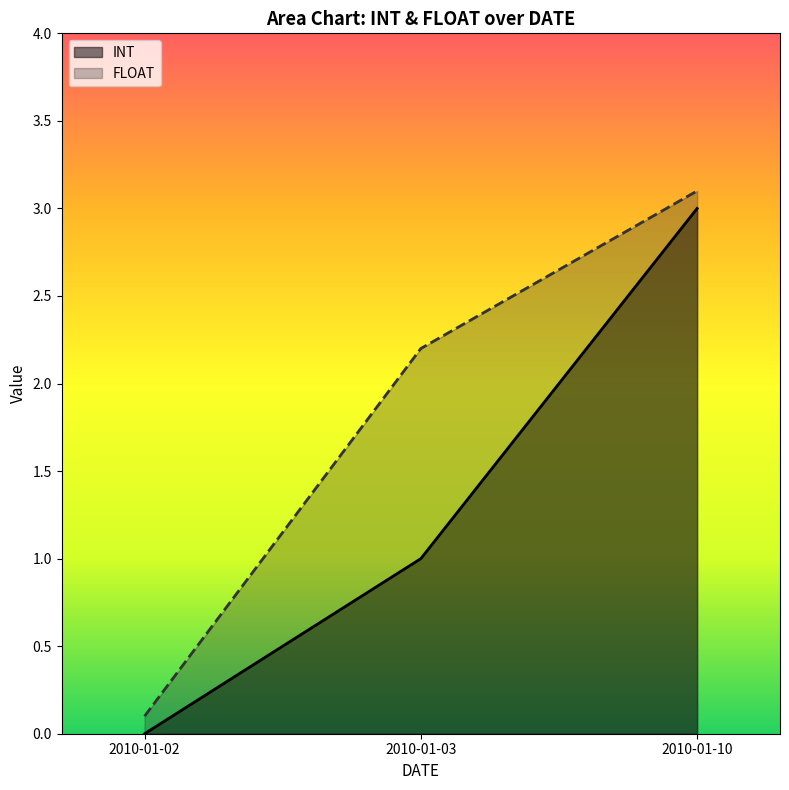

Count the number of categories in the chart.

3